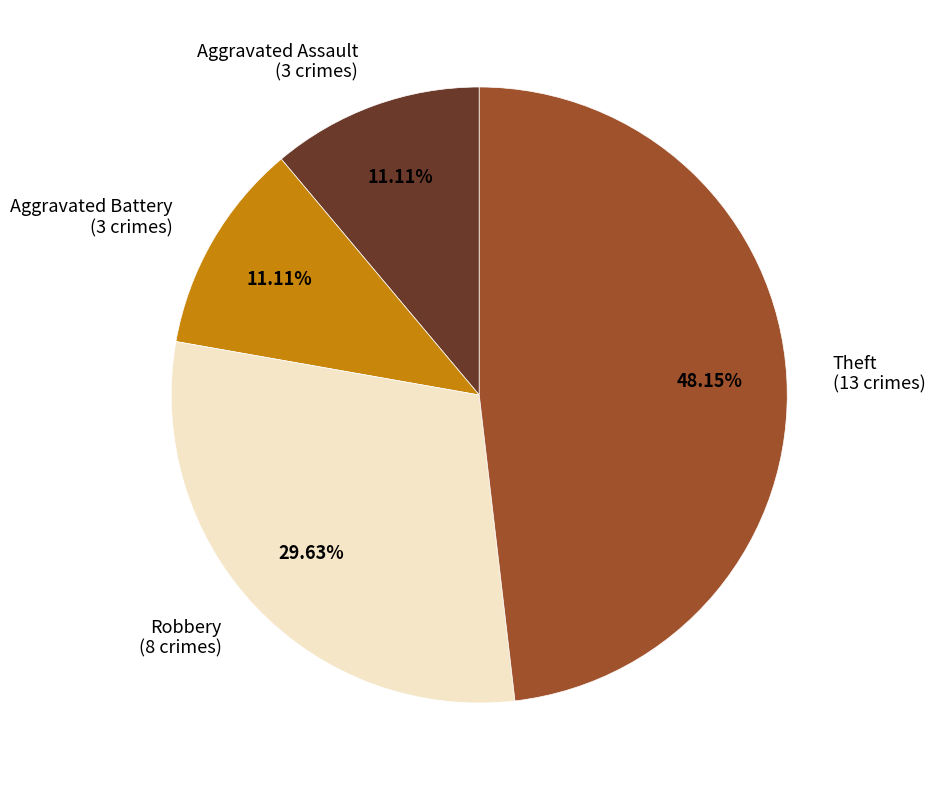

How many segments does this pie chart have?

4